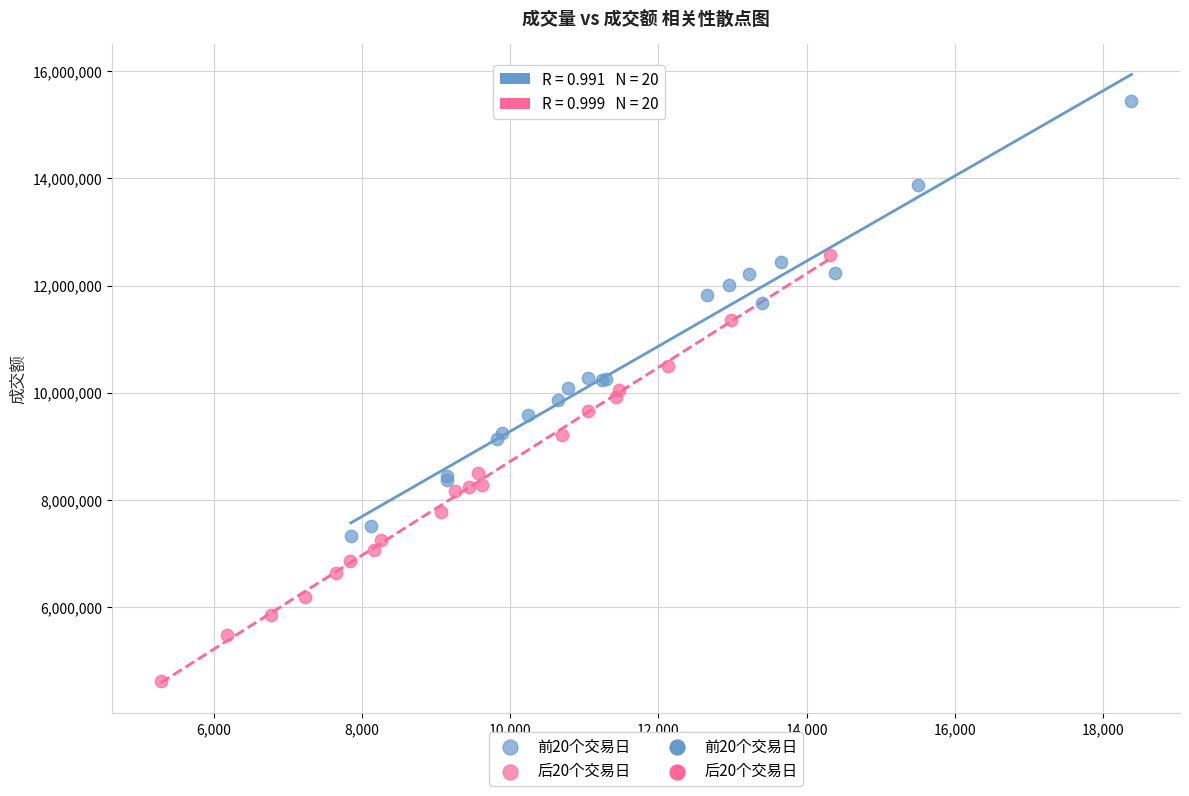

Which series contains the highest Y value?

前20个交易日